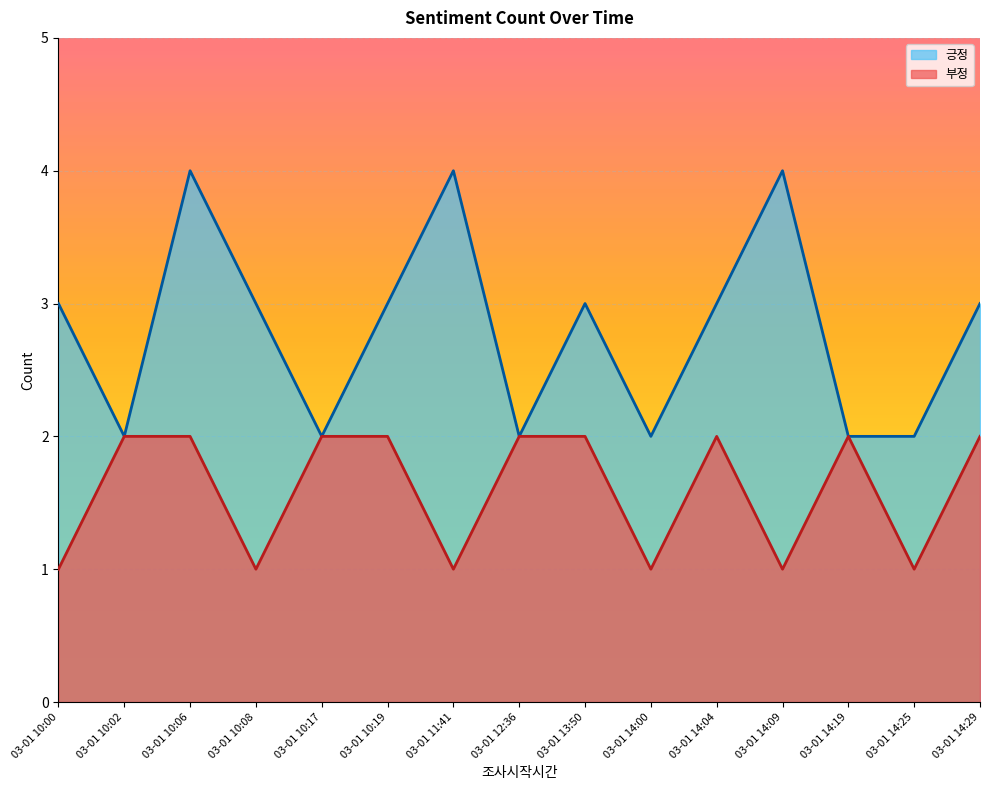

What is the sum of all 부정 values?

24